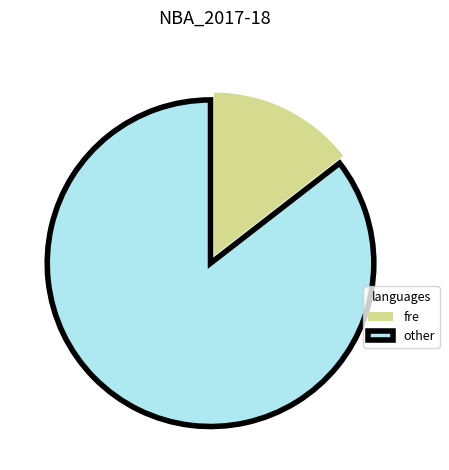

Which category has the smallest portion of the pie?

fre